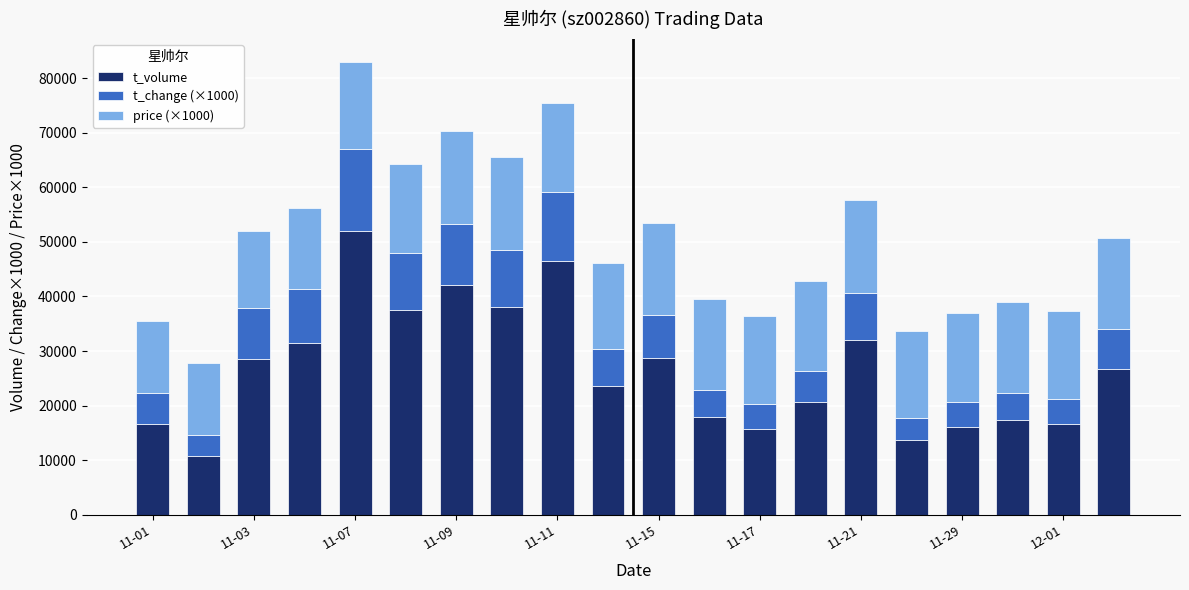

What is the difference between the second highest and second lowest values in the t_volume series?

32763